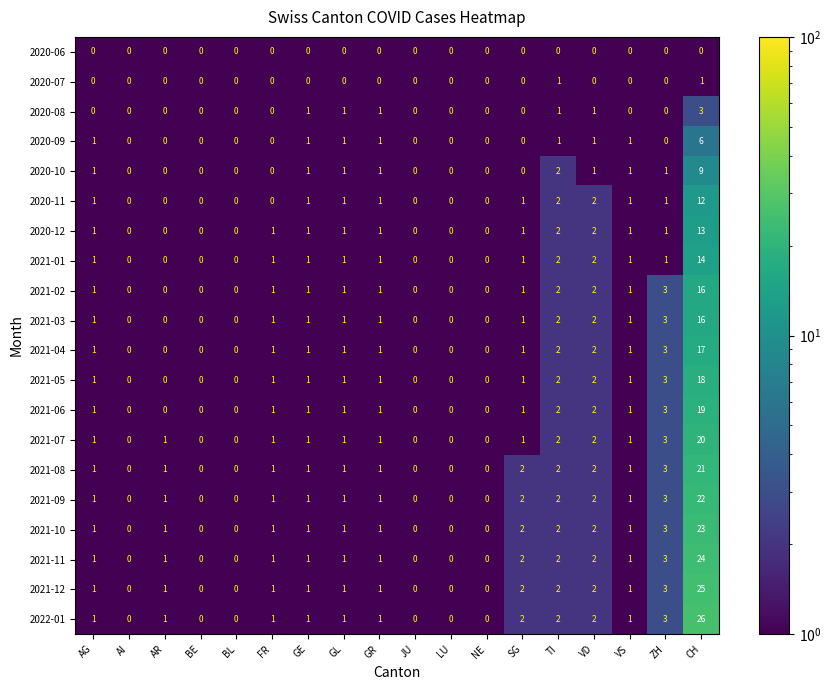

What is the sum of all 2021-12 values?

41